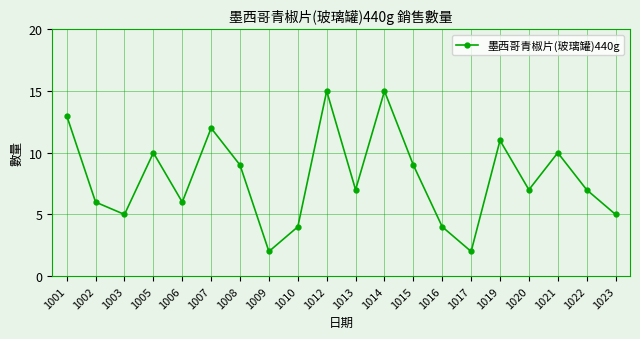

How many series are shown in this chart?

1